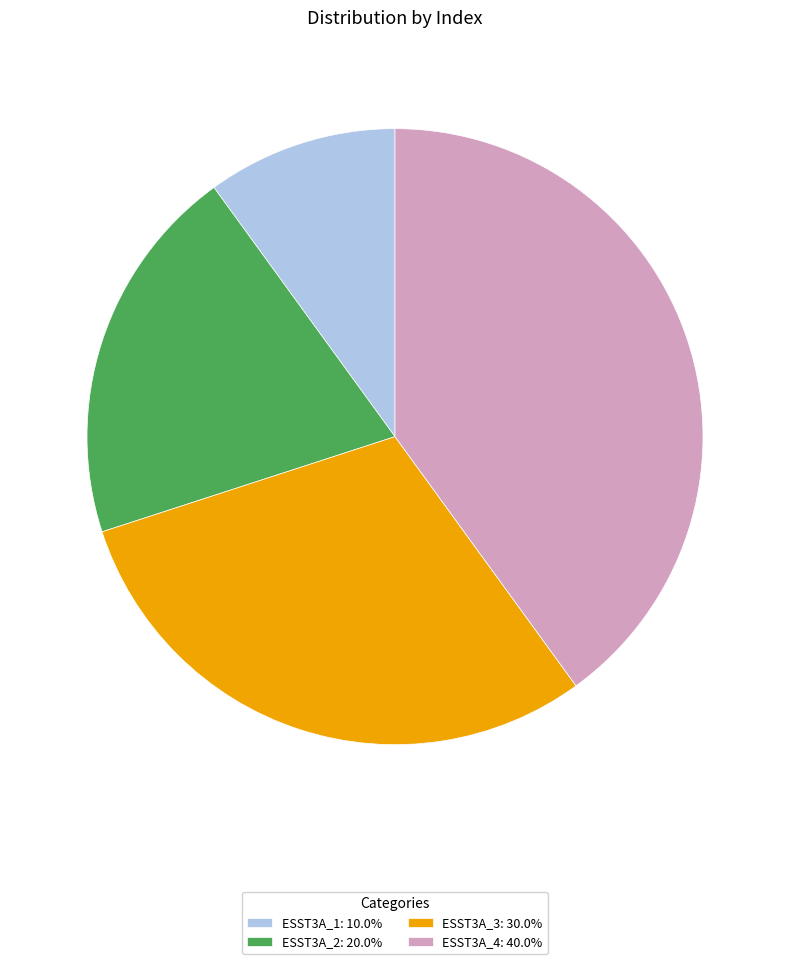

Does ESST3A_2 account for over 50% of the chart?

No